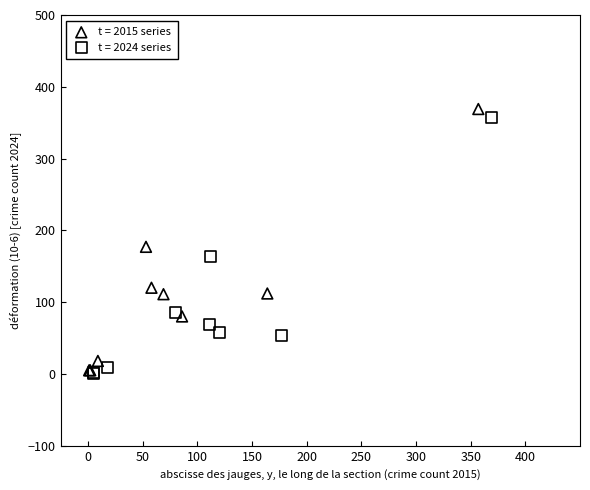

Which series has the widest spread of Y values?

t = 2015 series